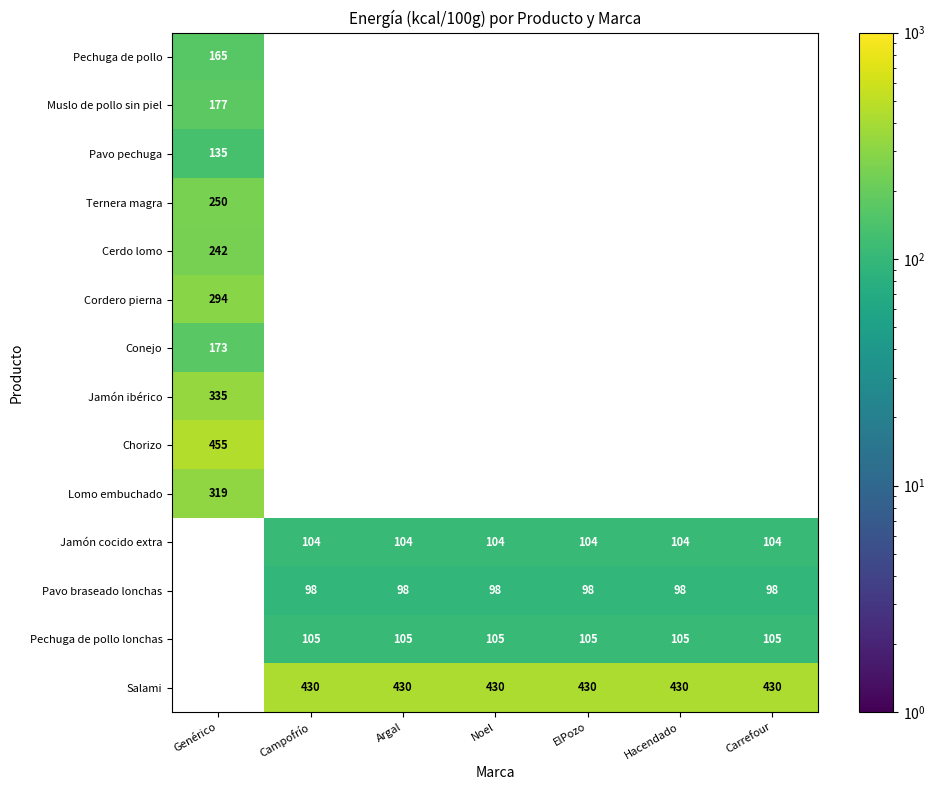

The value of Pechuga de pollo lonchas at Campofrío is 143.2. True or false?

False